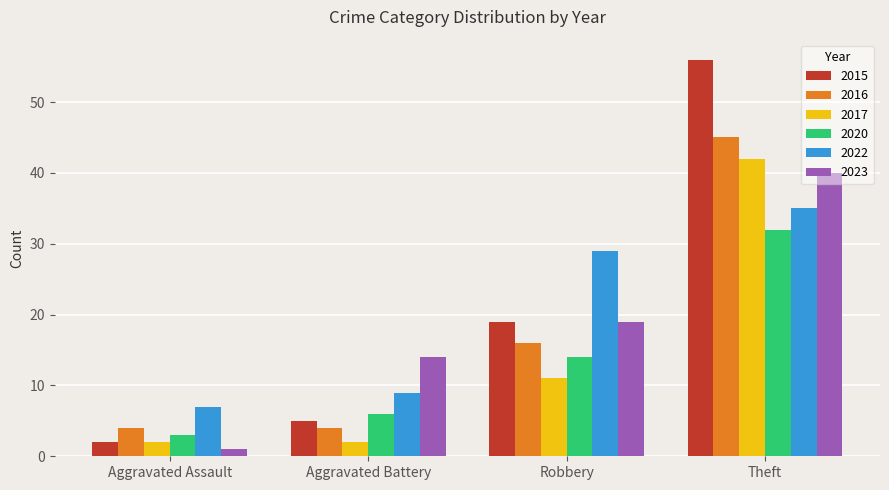

At which category is the sum across all series the highest?

Theft